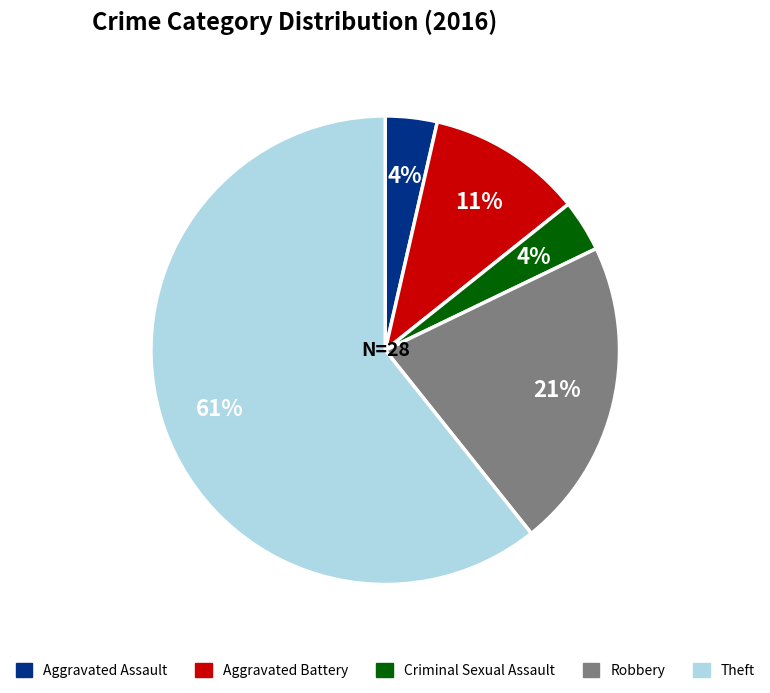

How many segments does this pie chart have?

5